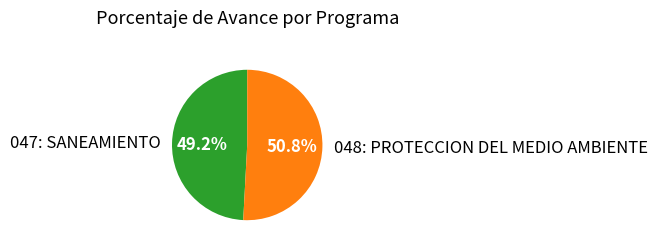

How many segments does this pie chart have?

2